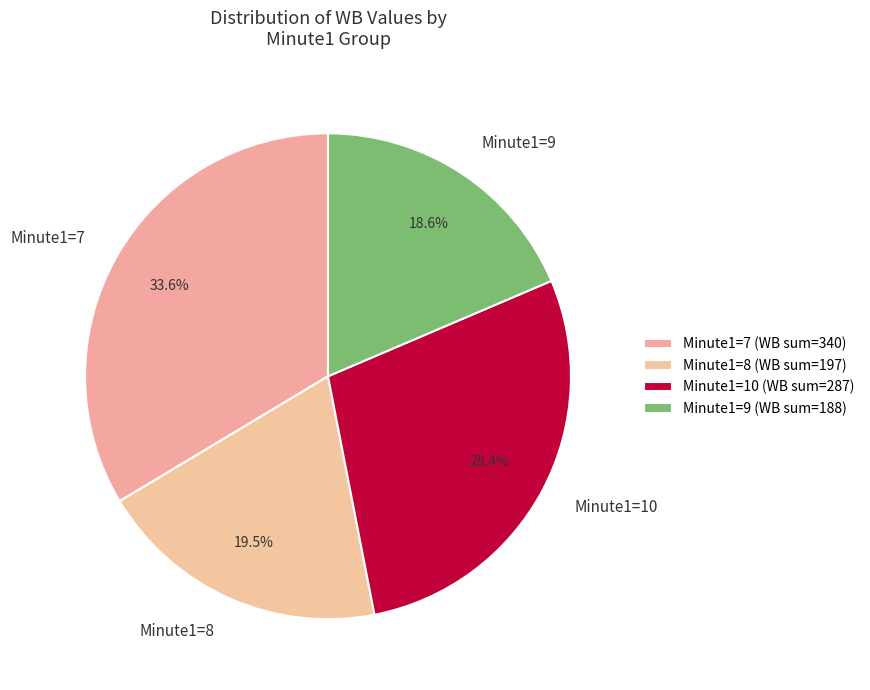

Do Minute1=8 and Minute1=10 together represent more than half of the pie?

No